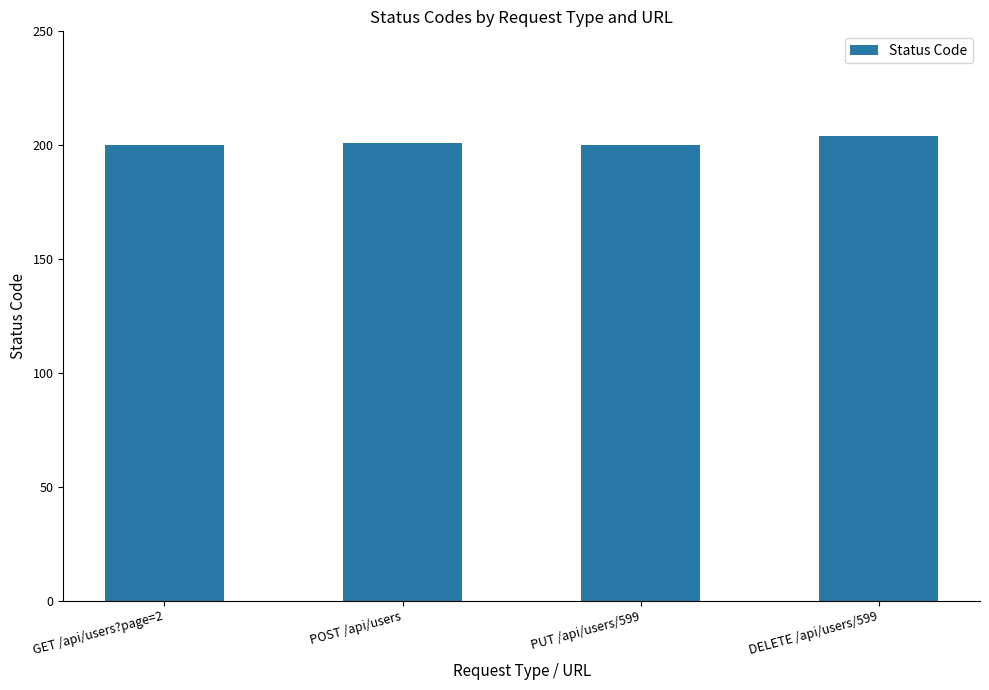

What is the label of the 2nd bar from the left?

POST /api/users